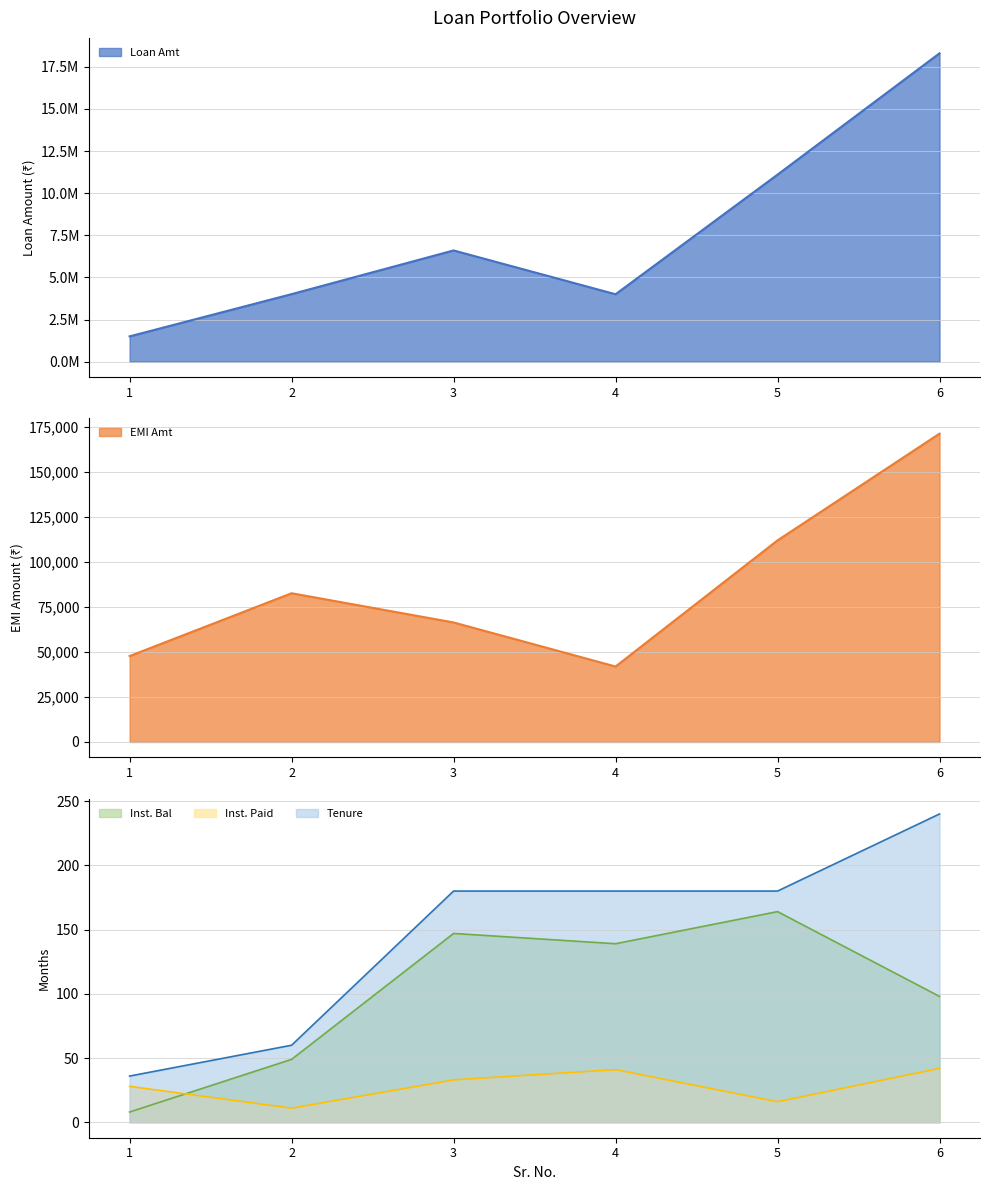

List the labels in order of Inst. Paid value, largest first.

6, 4, 3, 1, 5, 2